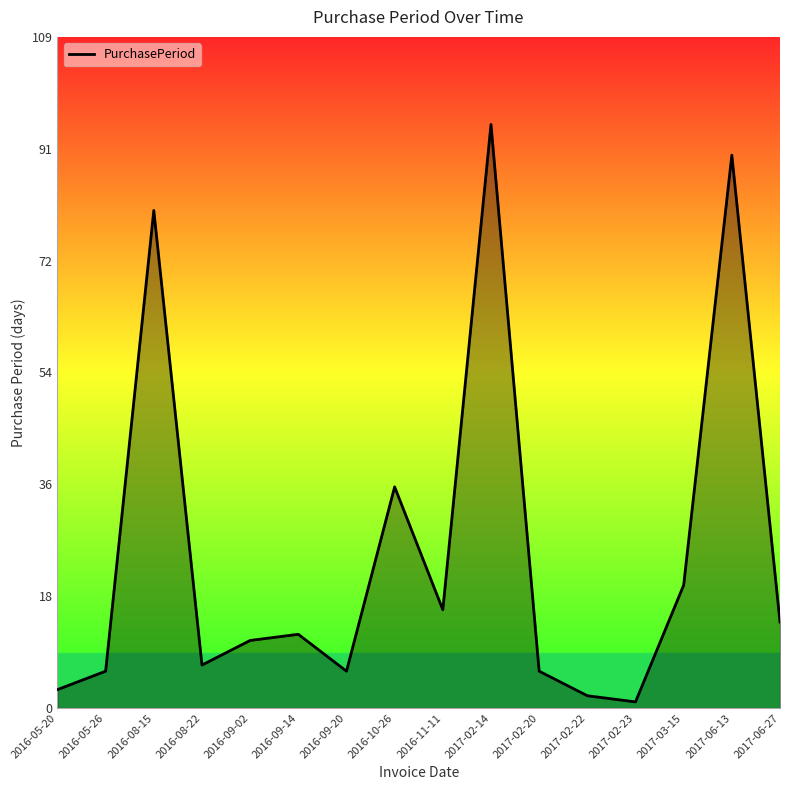

At which category does the data reach its first local valley?

2016-08-22